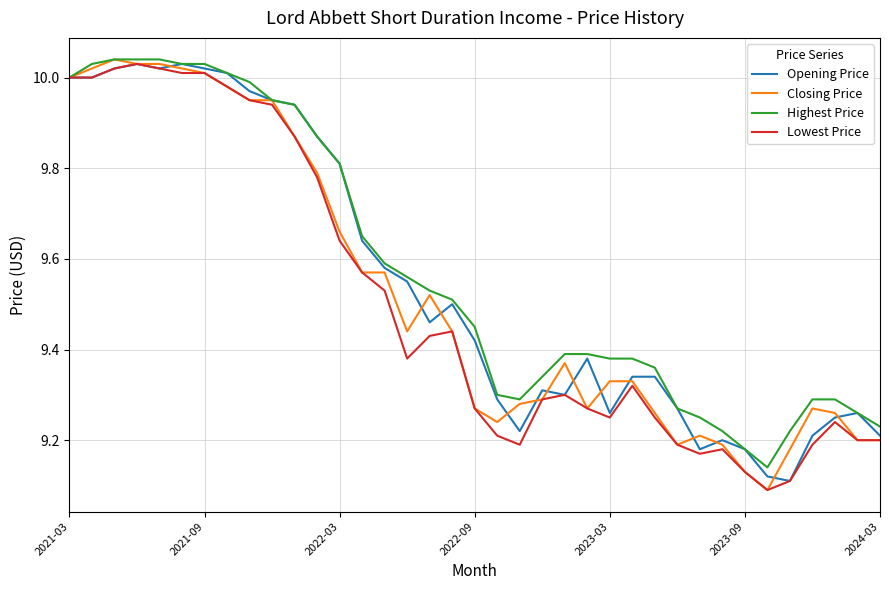

List the series in order of their overall mean, highest first.

Highest Price, Opening Price, Closing Price, Lowest Price